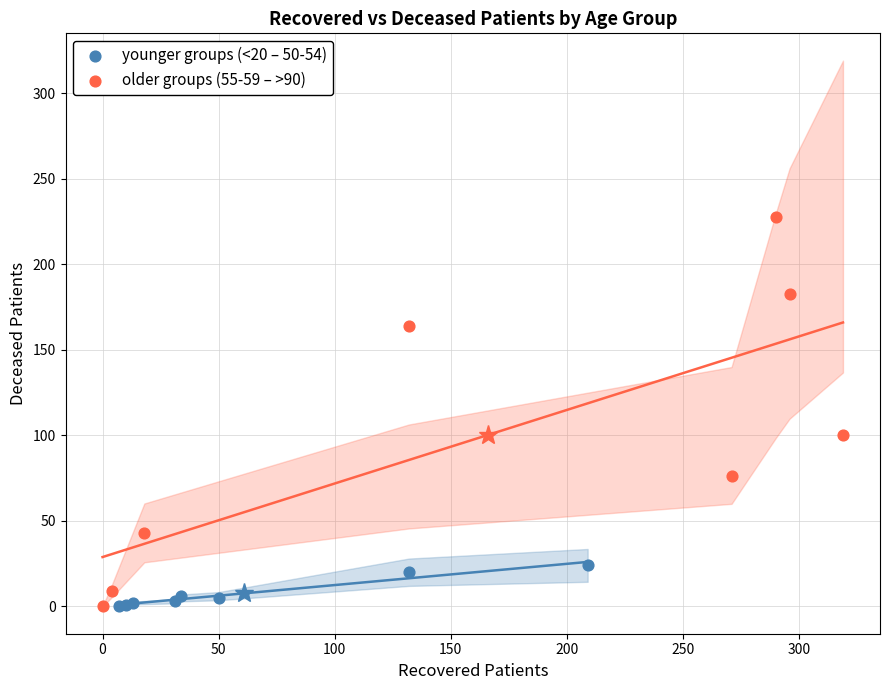

Which series contains the highest Y value?

older groups (55-59 – >90)